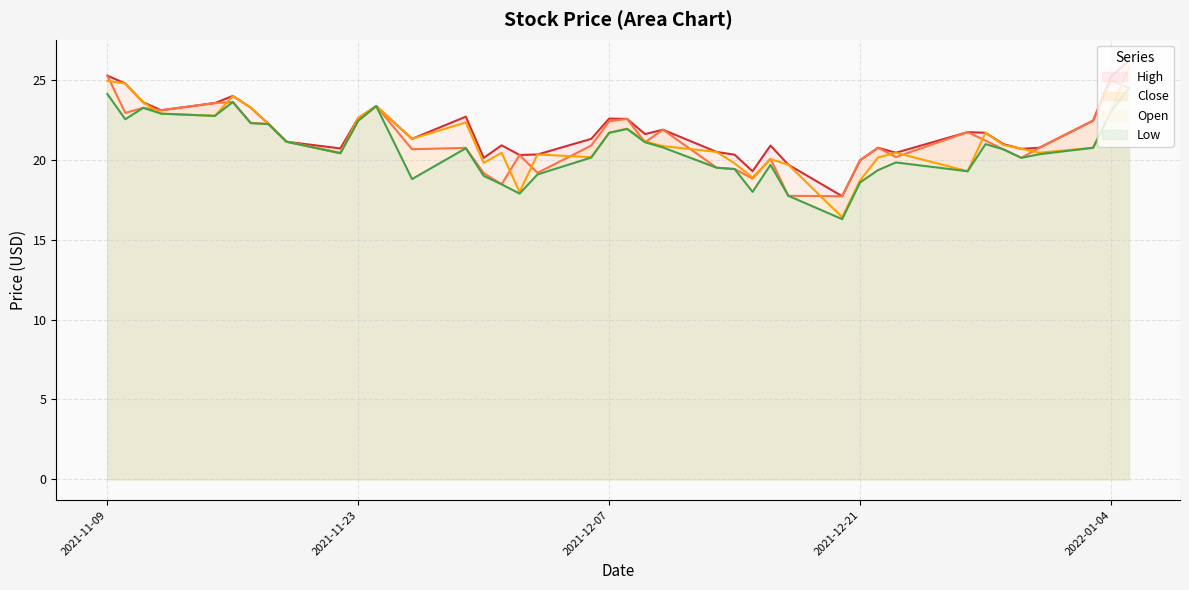

List the series in order of their peak value, lowest first.

Low, Close, Open, High